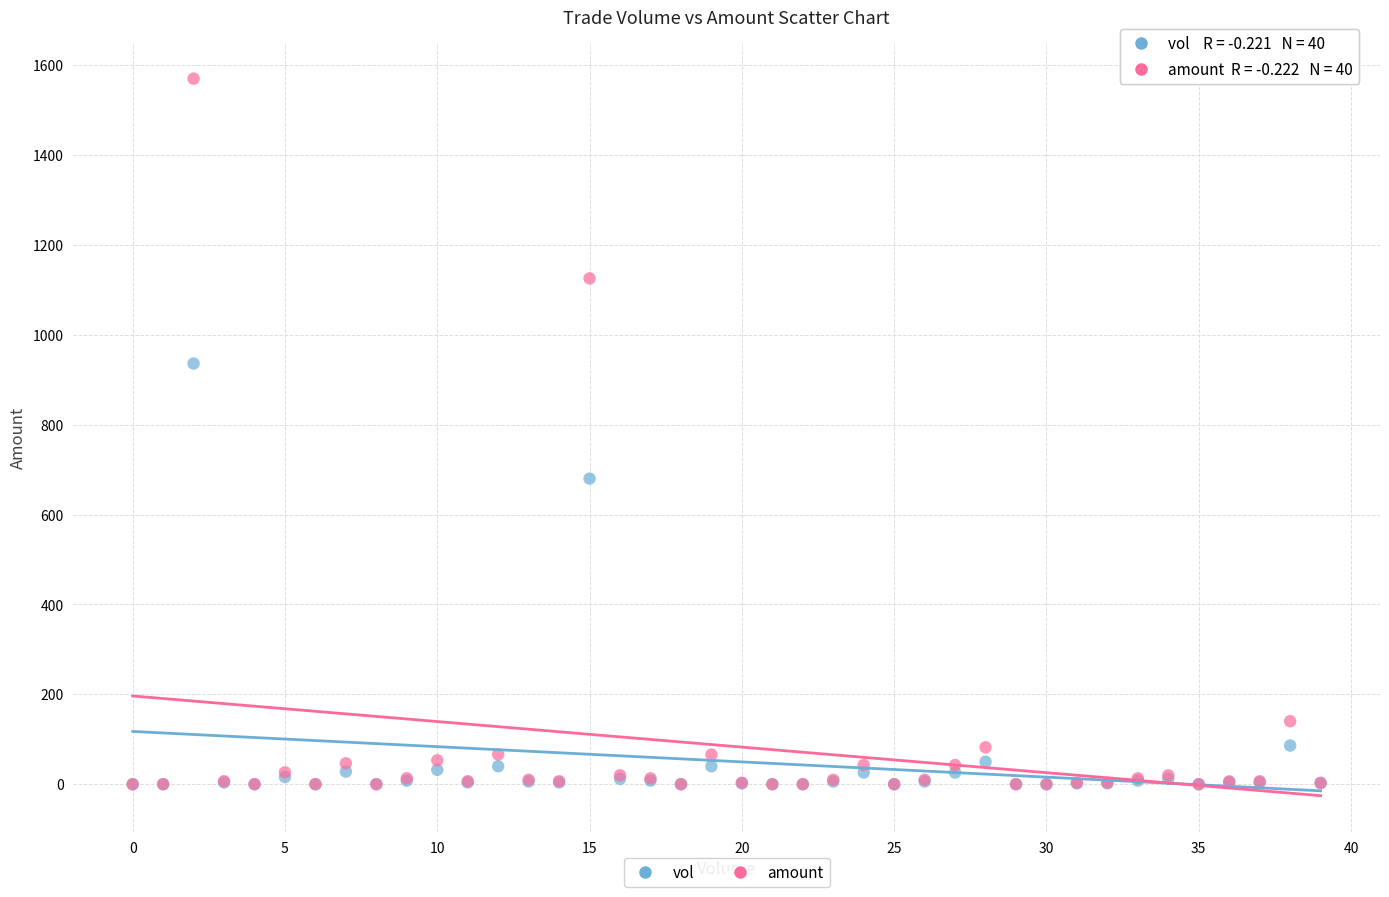

Across all series, what Y value is closest to 784?

680.0